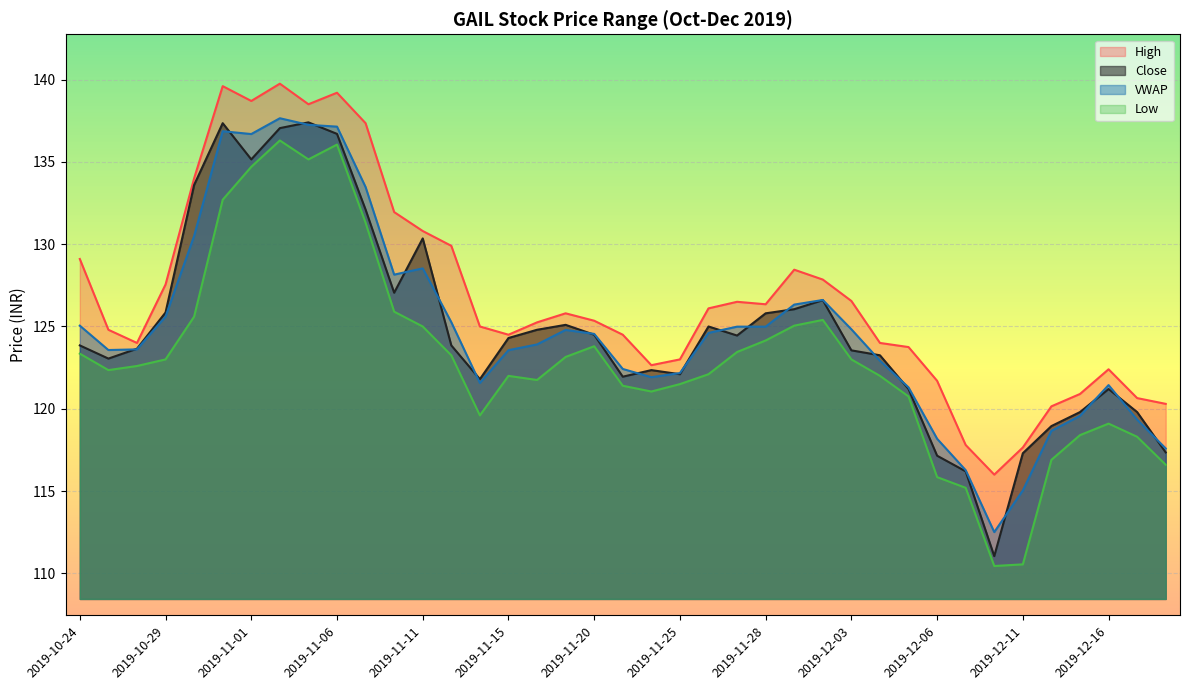

How many values in the Close series exceed 123?

25